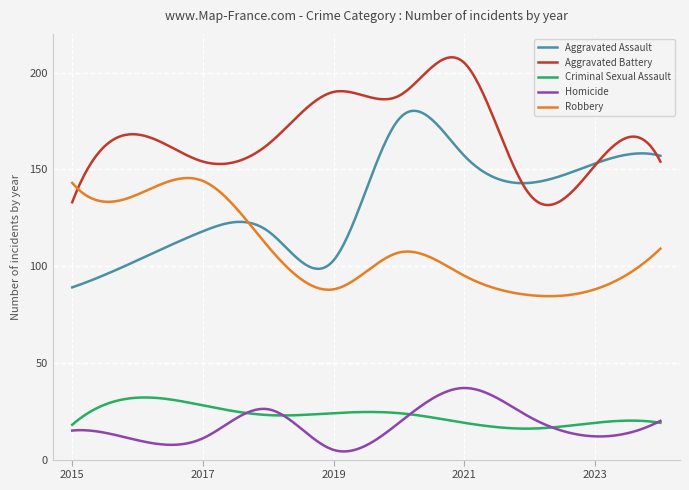

Which series has the largest total across all categories?

Aggravated Battery